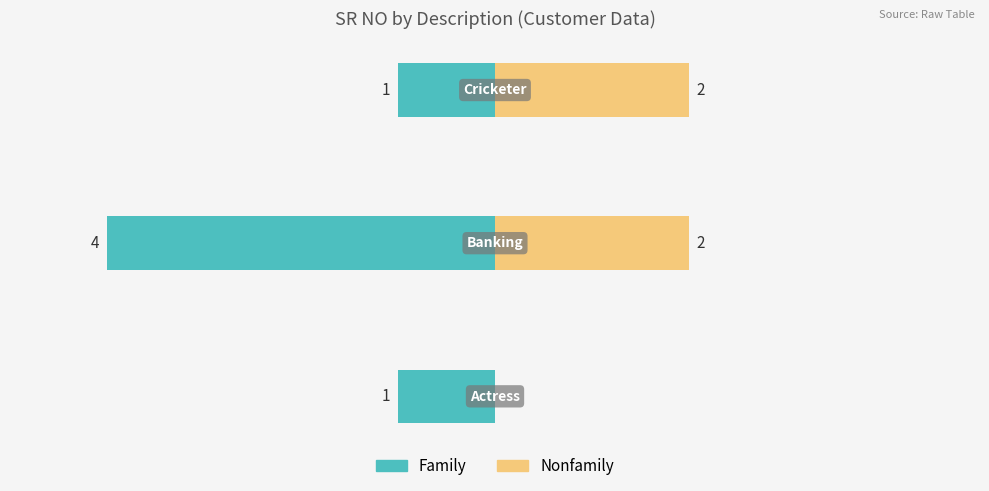

What is the average value of the Nonfamily series?

1